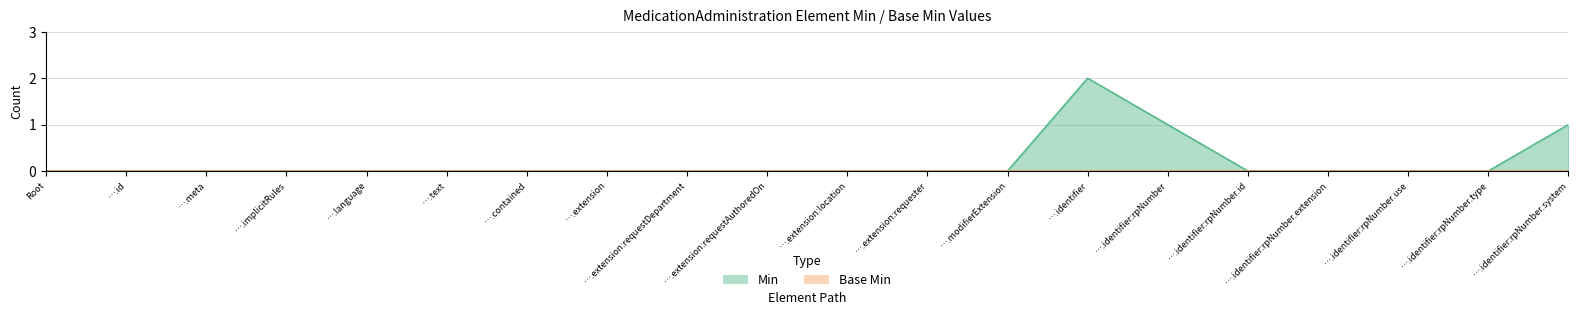

What is the difference between the second highest and second lowest values?

1